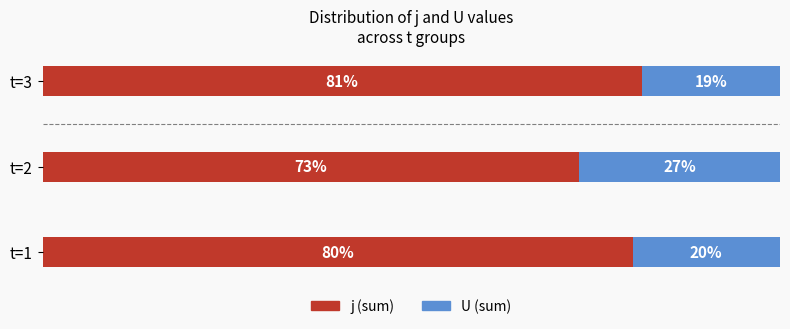

At which label is j (sum) closest to 76?

t=2